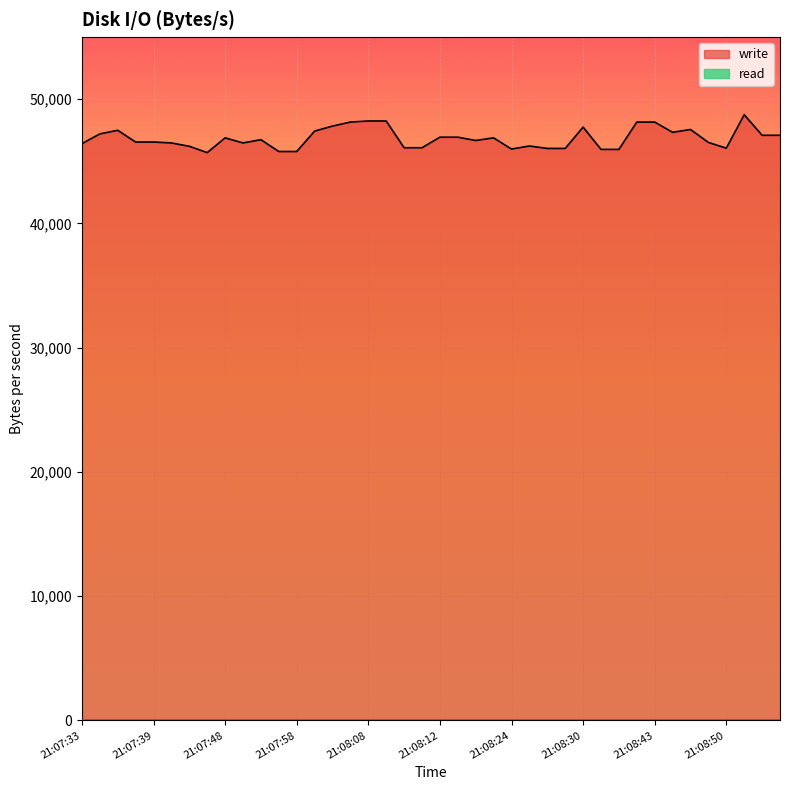

How many data points are less than 46739?

20